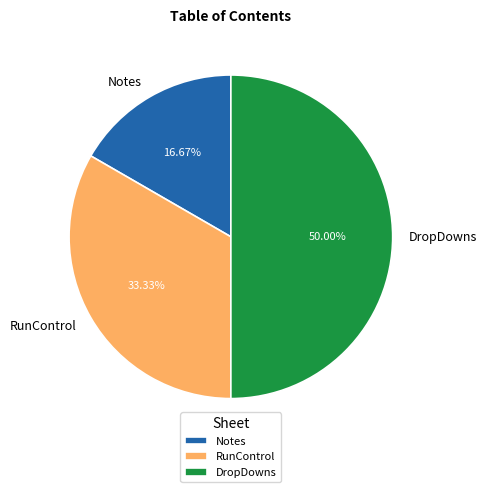

To the nearest percent, what portion does Notes represent?

17%